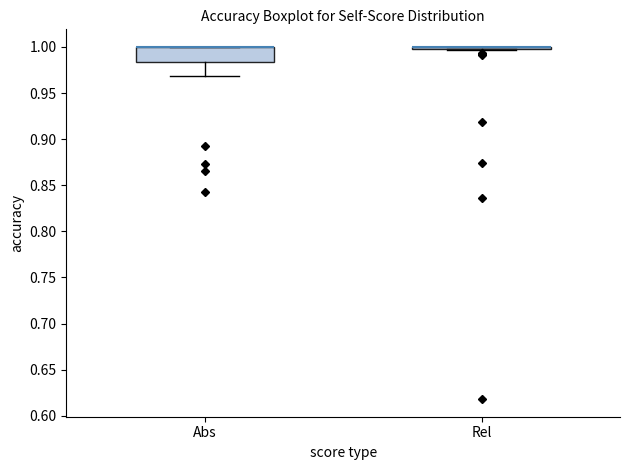

Reading left to right, transcribe this box plot: for each box, give where its median line is, the range the box spans, and where its two whiskers end, as read against the y-axis. The values are not printed on the chart, so give them approximately, as read against the axis.

Abs: median 1.000 (drawn on the box's upper edge), box 0.985 to 1.000, whiskers 0.970 to 1.000
Rel: box collapsed to a line at 1.000, whiskers 0.995 to 1.000